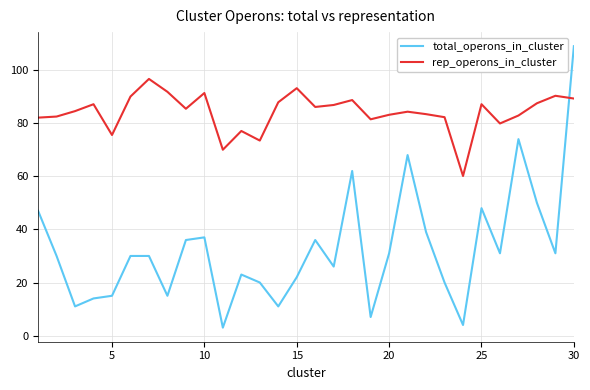

How many times do total_operons_in_cluster and rep_operons_in_cluster cross each other?

1